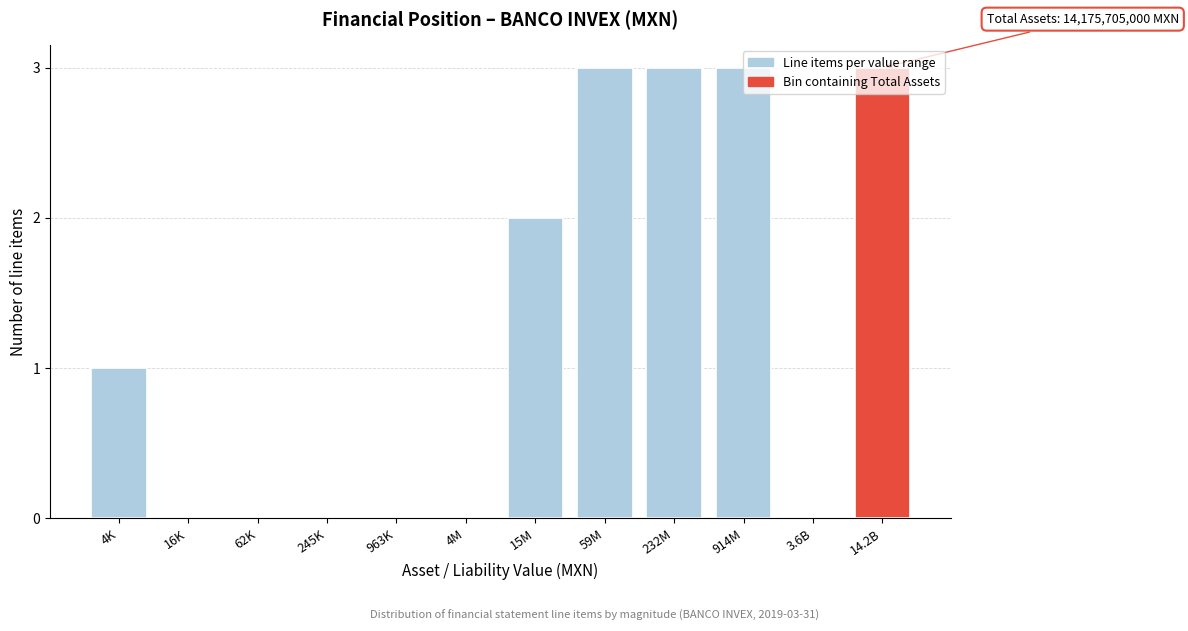

What is the greatest value displayed?

3